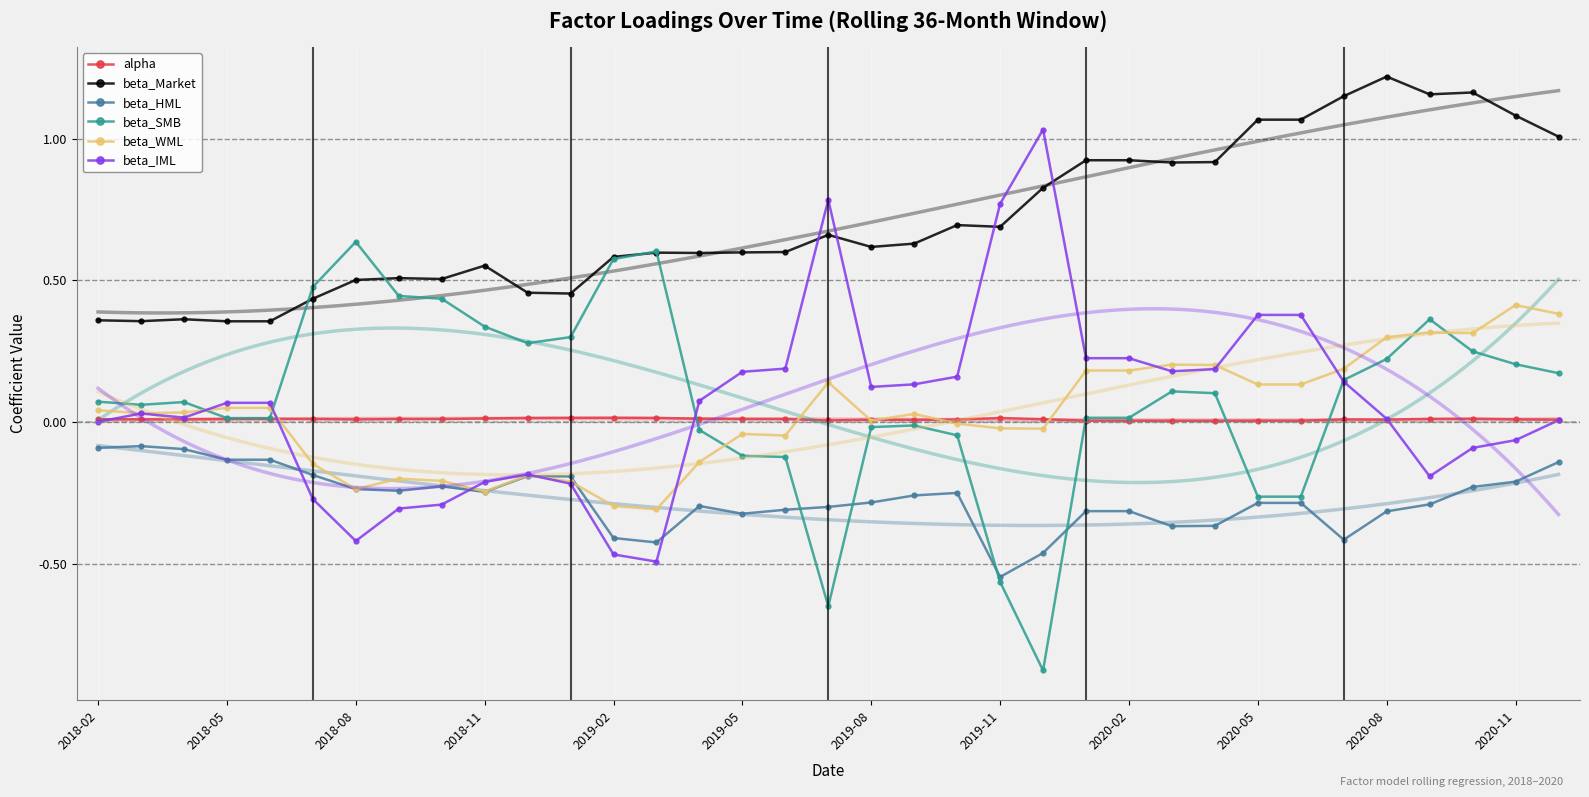

Which series has the widest spread of values?

beta_IML